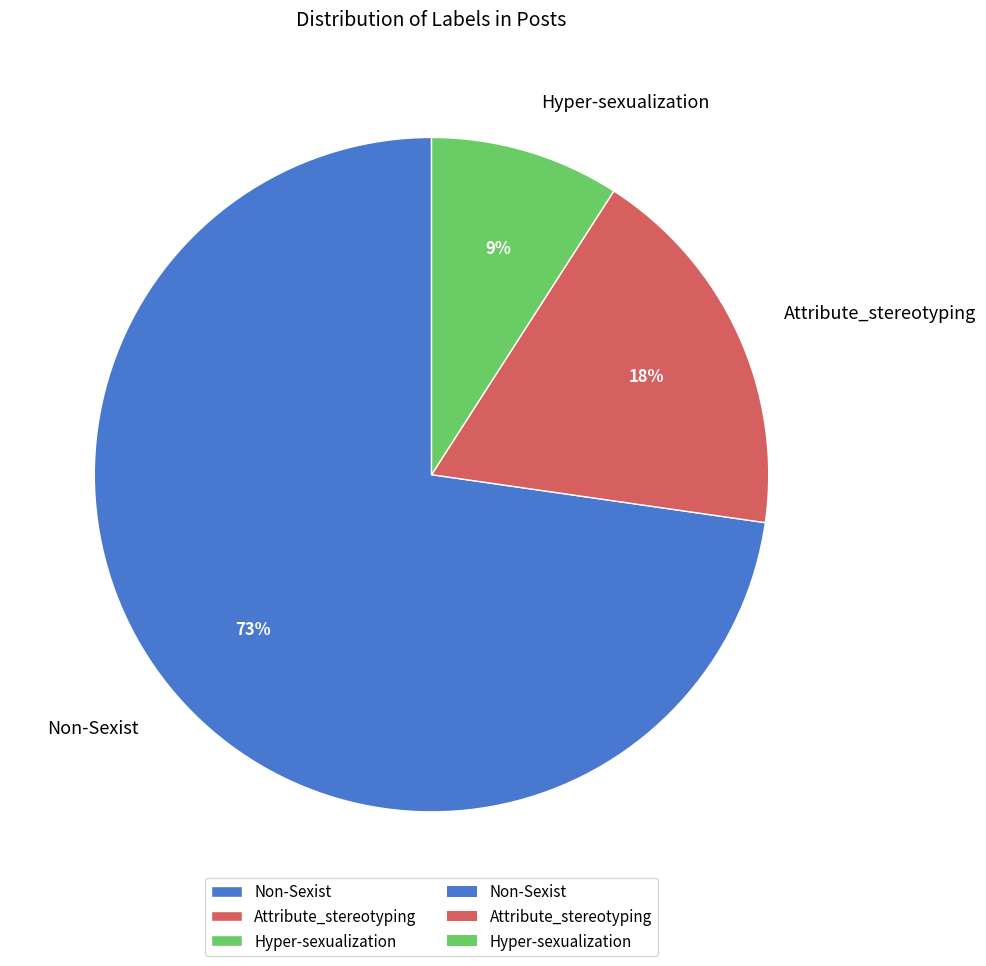

Combined, do Attribute_stereotyping and Non-Sexist account for over 50%?

Yes